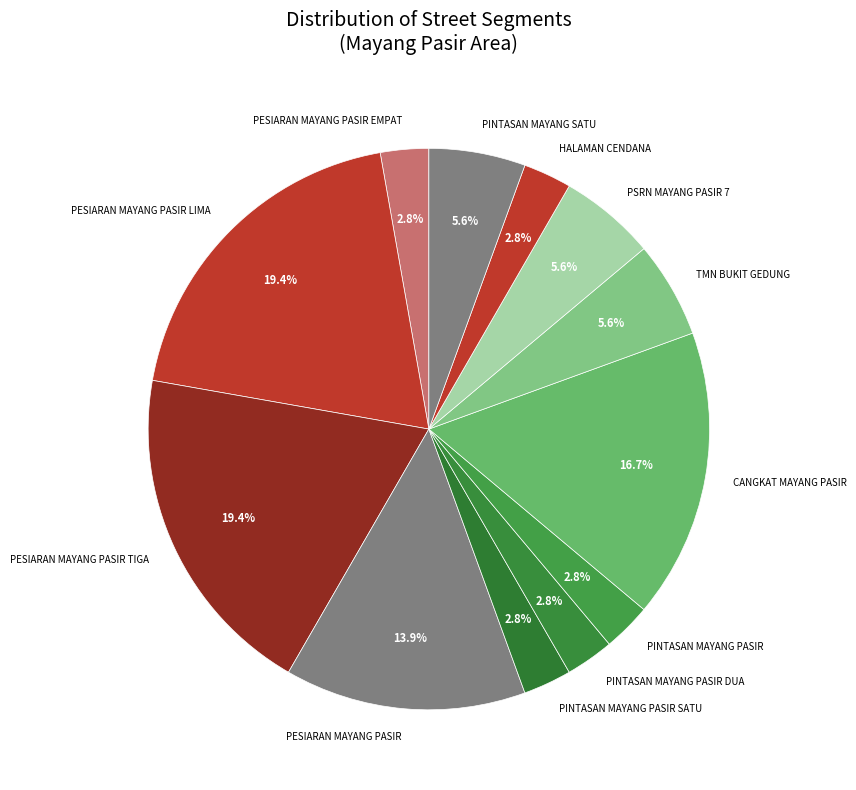

To the nearest percent, what is the combined percentage of PESIARAN MAYANG PASIR TIGA and PESIARAN MAYANG PASIR LIMA?

39%